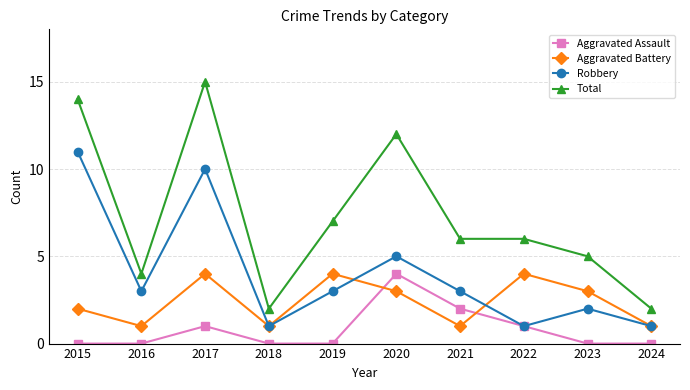

In Aggravated Battery, how many points are higher than both neighbors (excluding endpoints)?

3